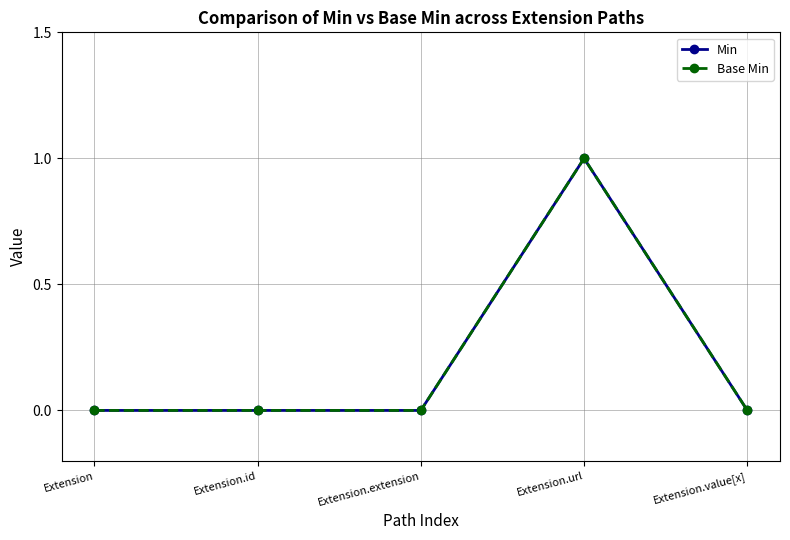

Which series has the largest range (max minus min)?

Min